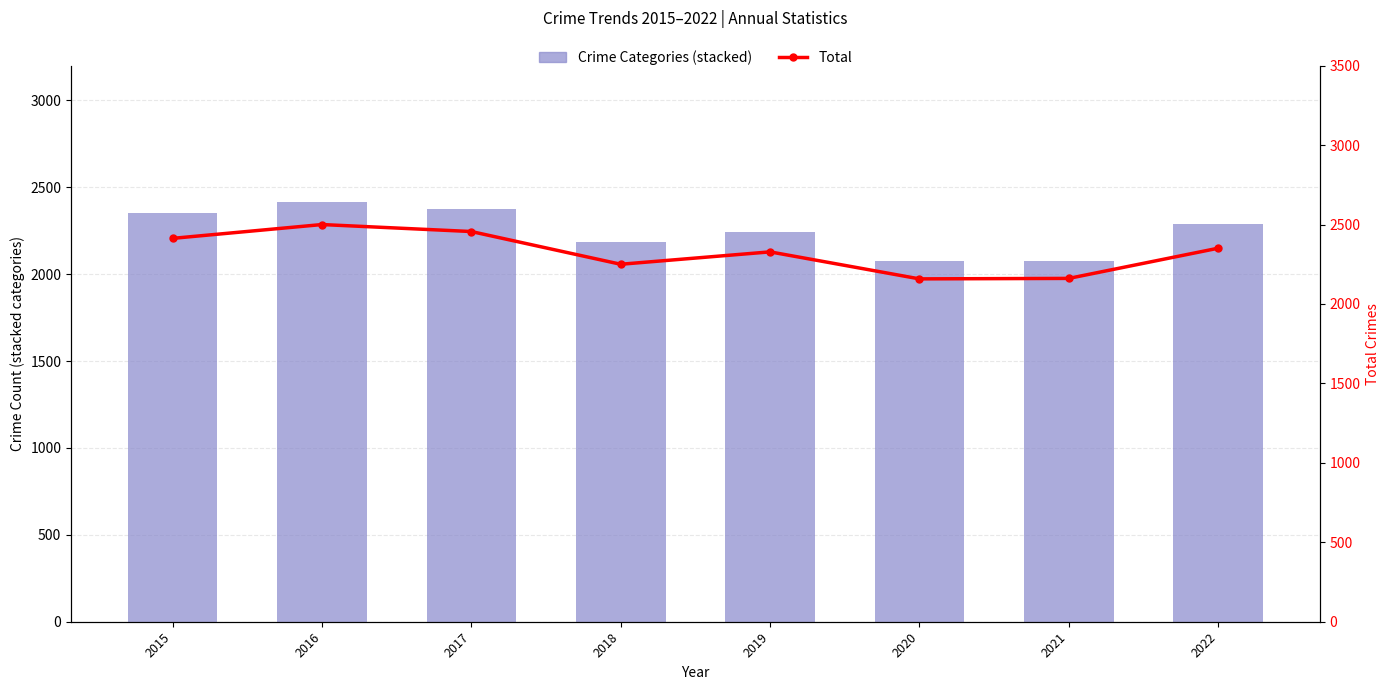

Is it true that Robbery equals 224 at 2019?

True